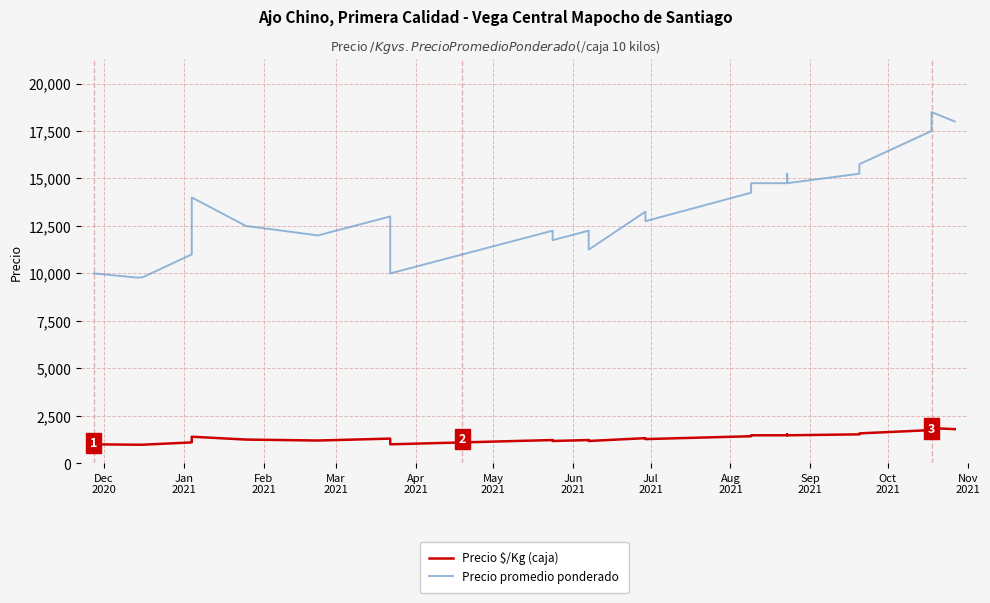

Reading left to right, list all the values displayed in this chart.

Precio $/Kg (caja): 1000	978	980	1100	1400	1250	1200	1200	1300	1000	1225	1175	1225	1175	1325	1275	1425	1475	1475	1525	1475	1525	1575	1750	1850	1800
Precio promedio ponderado: 10000	9778	9800	11000	14000	12500	12000	12000	13000	10000	12250	11750	12250	11250	13250	12750	14250	14750	14750	15250	14750	15250	15750	17500	18500	18000